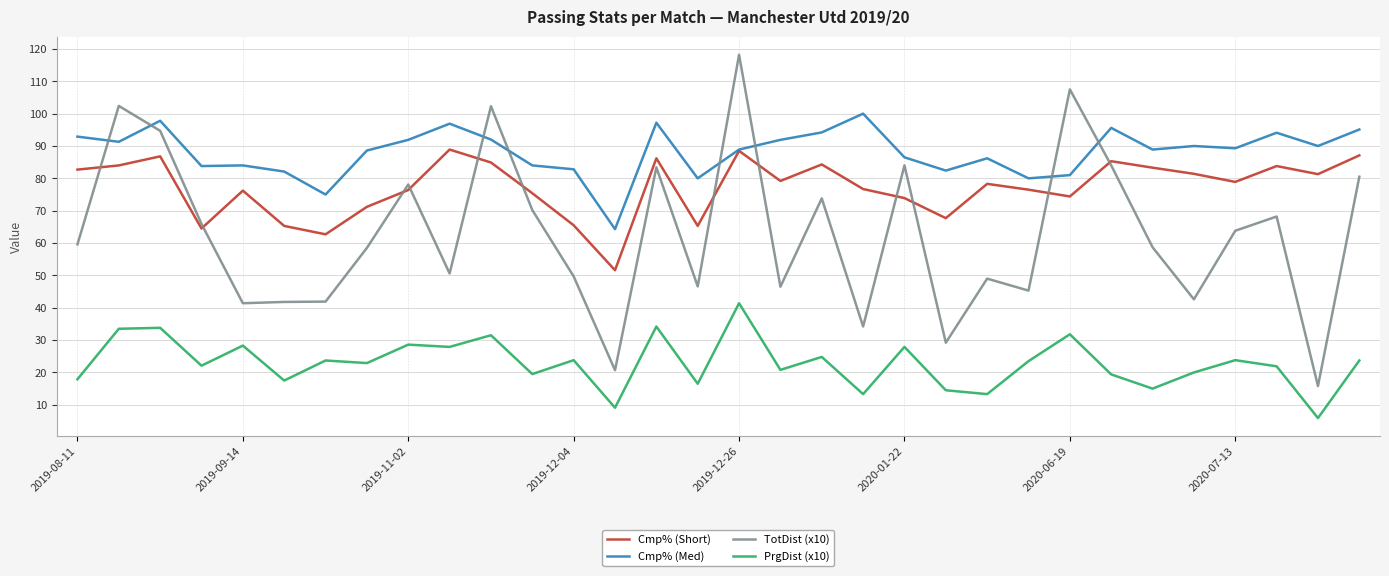

List the series in order of their peak value, highest first.

TotDist (x10), Cmp% (Med), Cmp% (Short), PrgDist (x10)